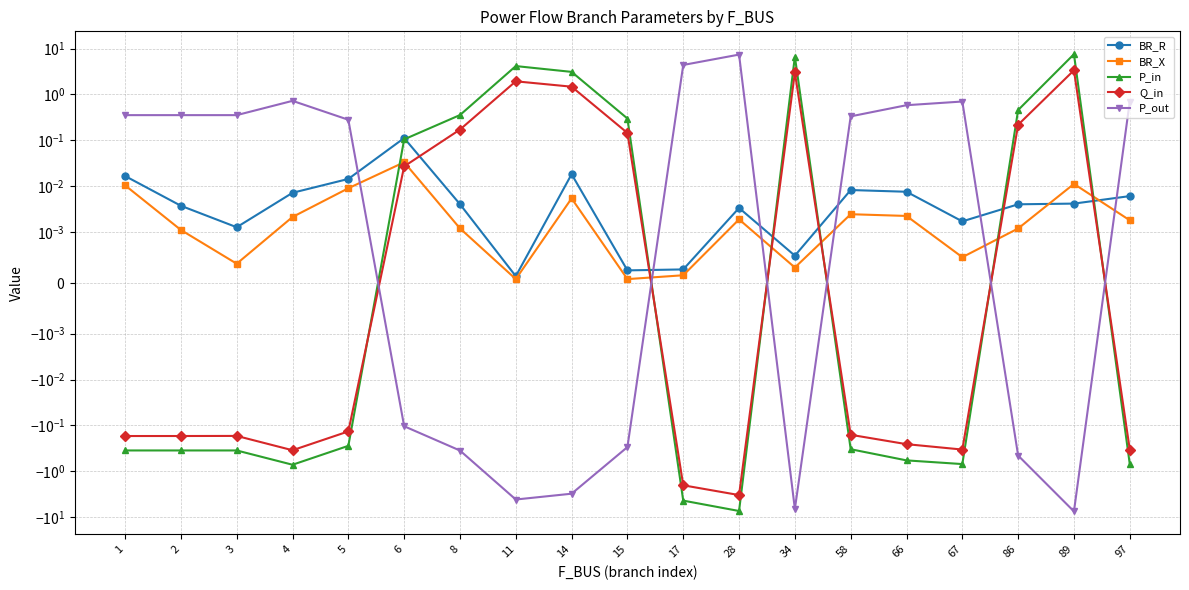

Which series has the largest total across all categories?

P_in